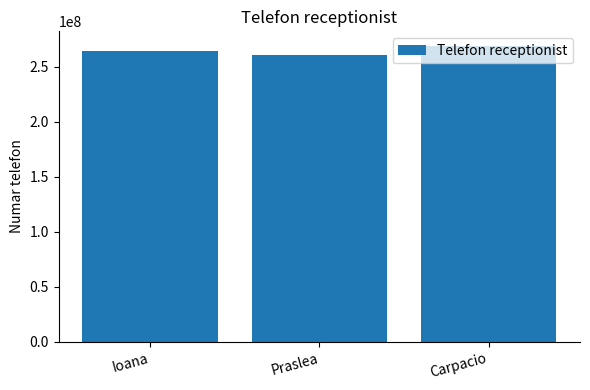

What is the label of the 3rd bar from the right?

Ioana